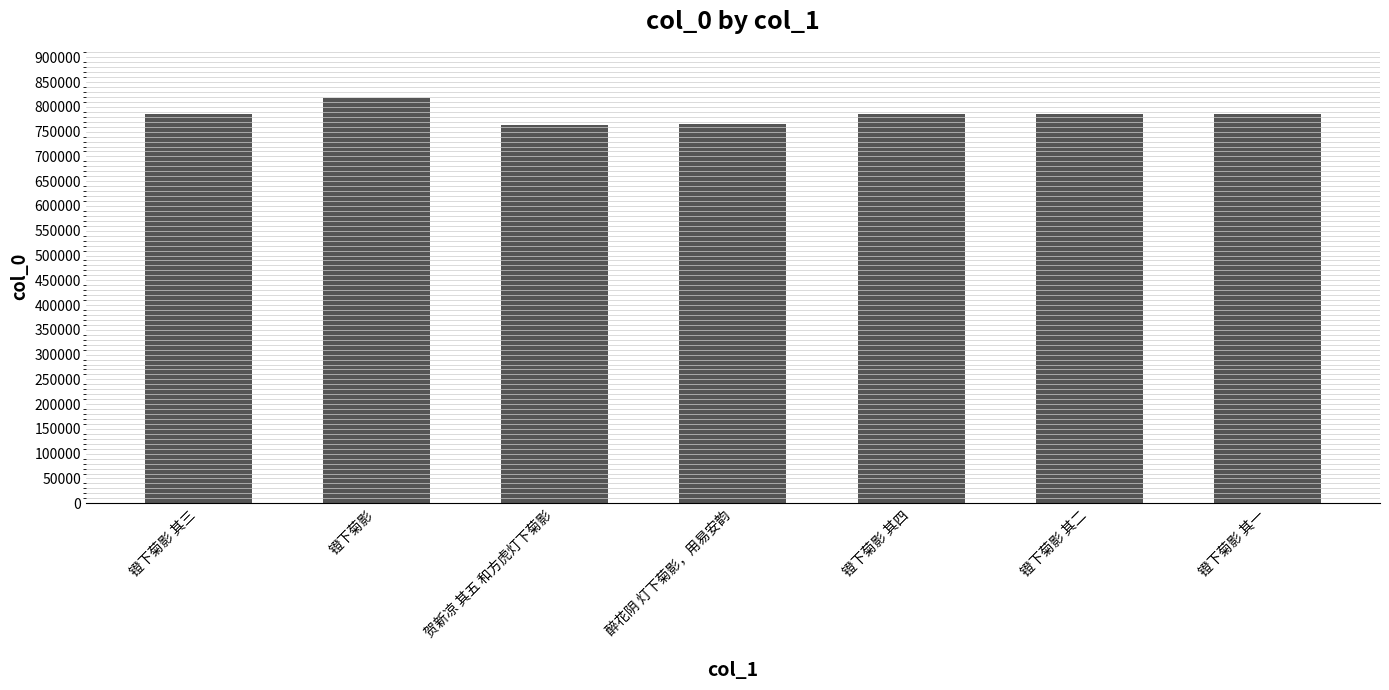

What position from the left is 镫下菊影 其一?

7